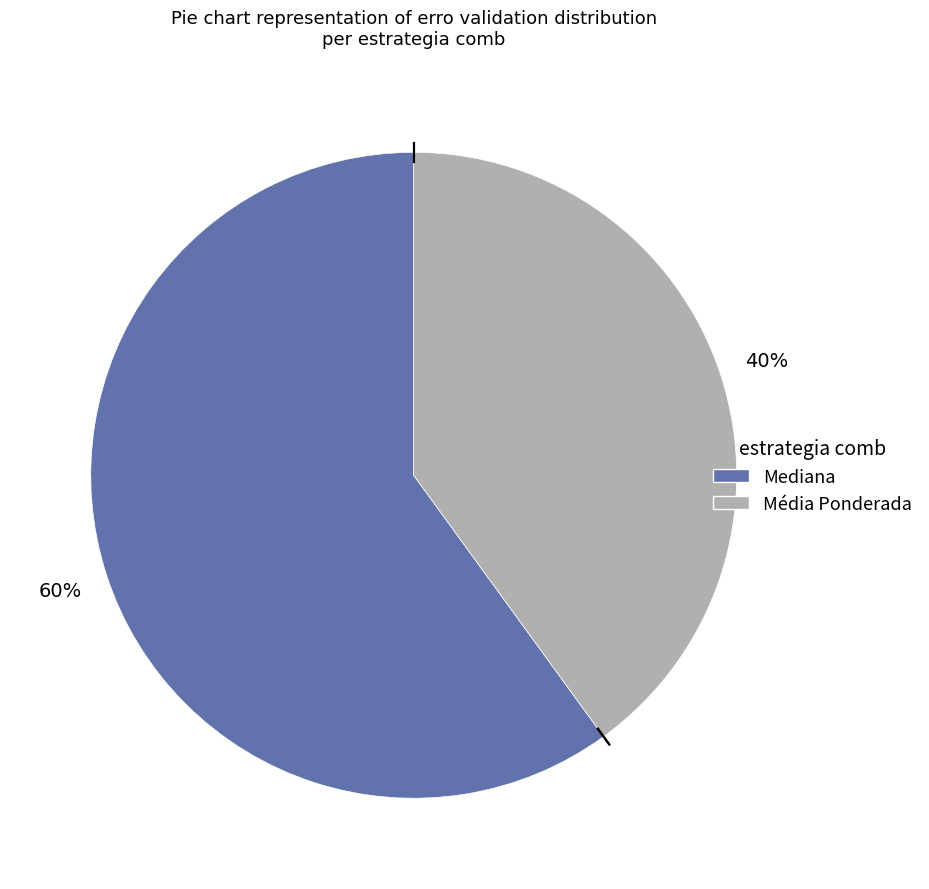

To the nearest percent, what percentage of the pie is Média Ponderada?

40%